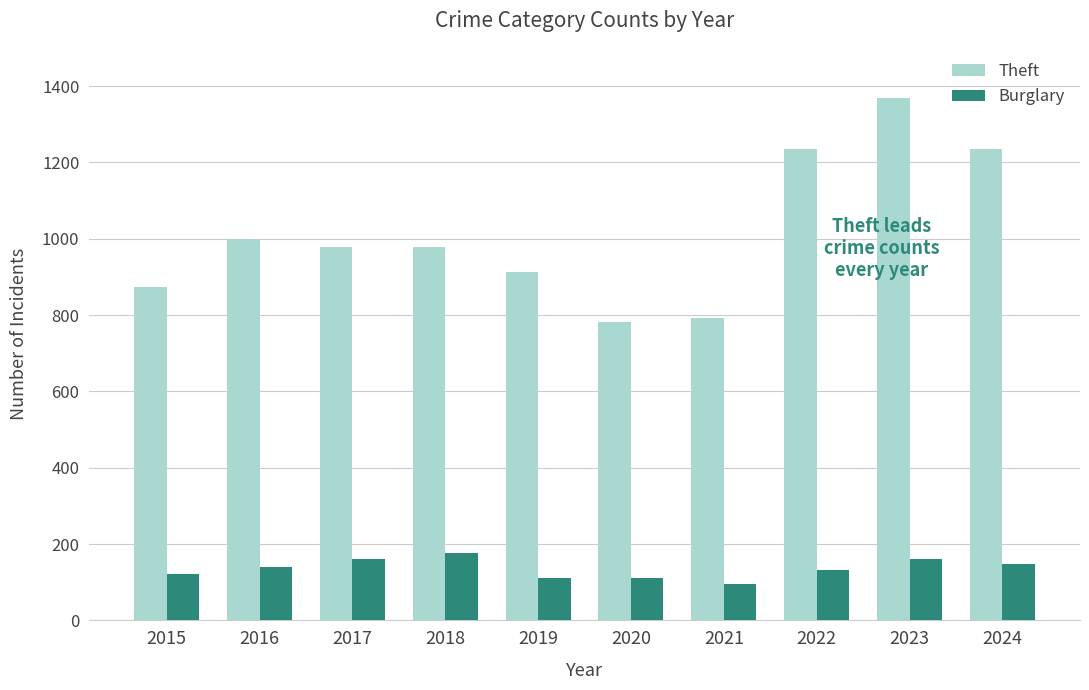

What value does the Burglary series have at 2019, to the nearest 5?

110